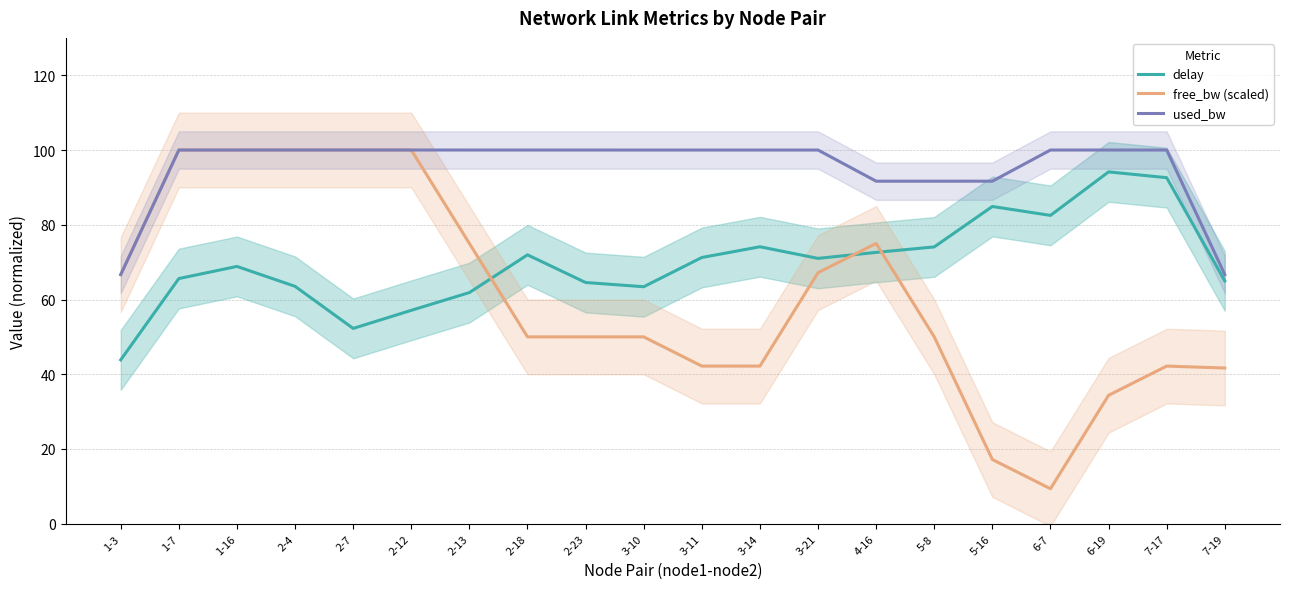

In used_bw, how many points are higher than both neighbors (excluding endpoints)?

2